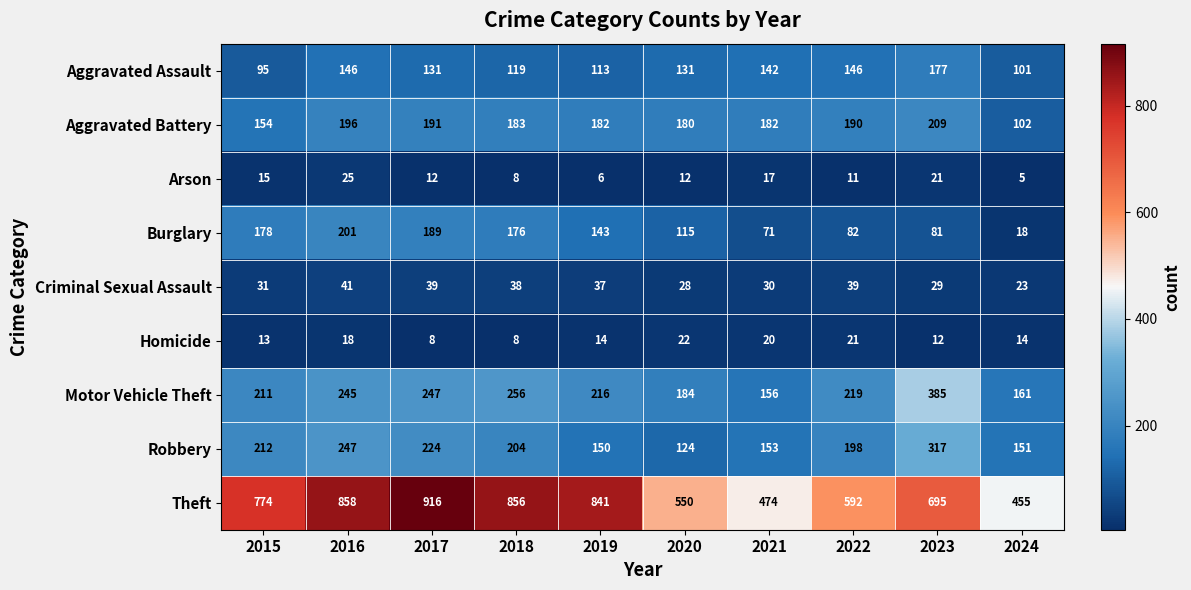

What is the maximum value shown in the chart?

916